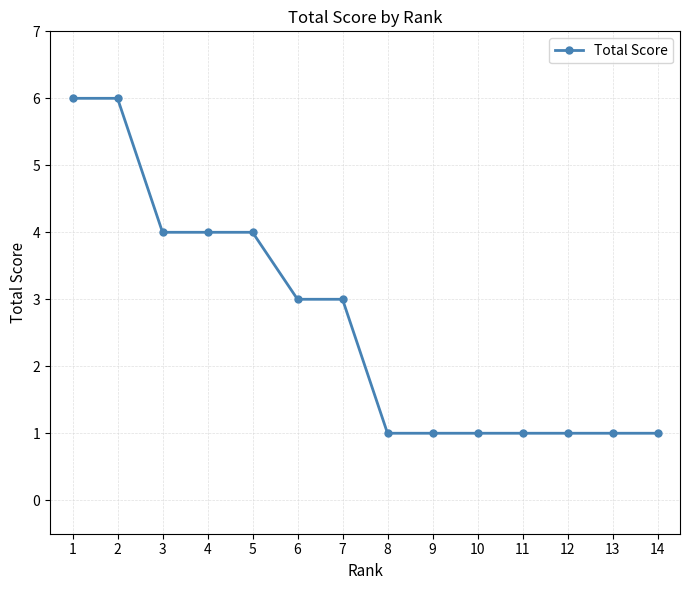

What is the sum of the values at 12 and 1?

7